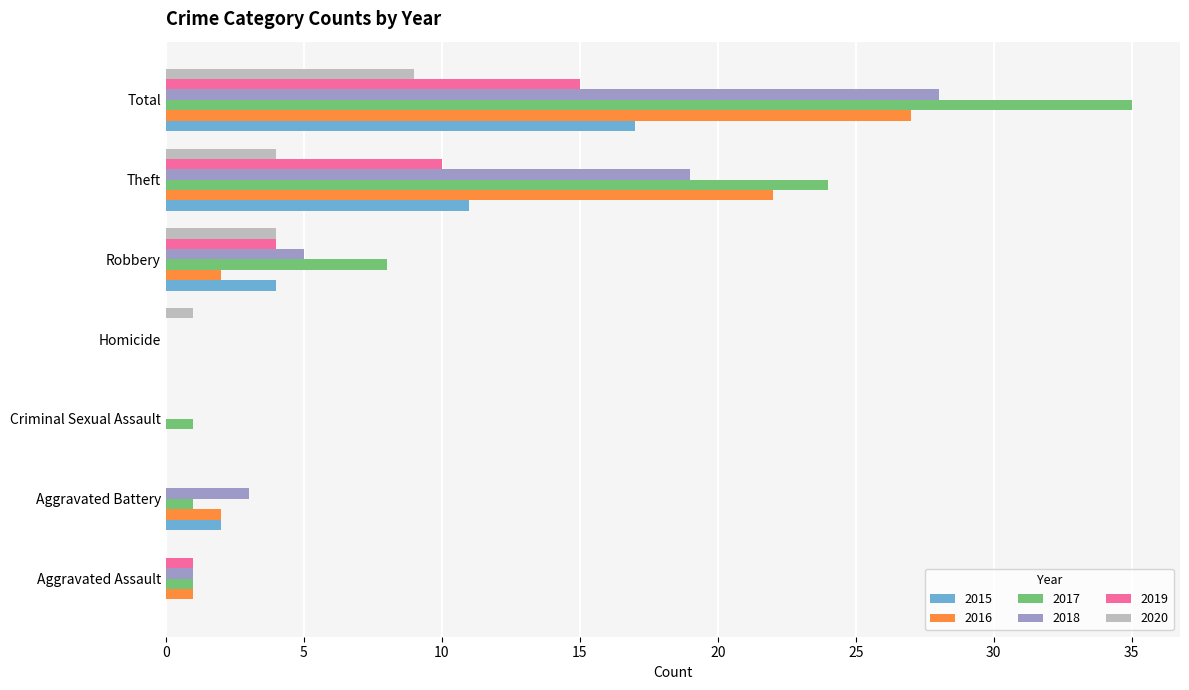

Where is 2018 nearest to the value 14?

Theft